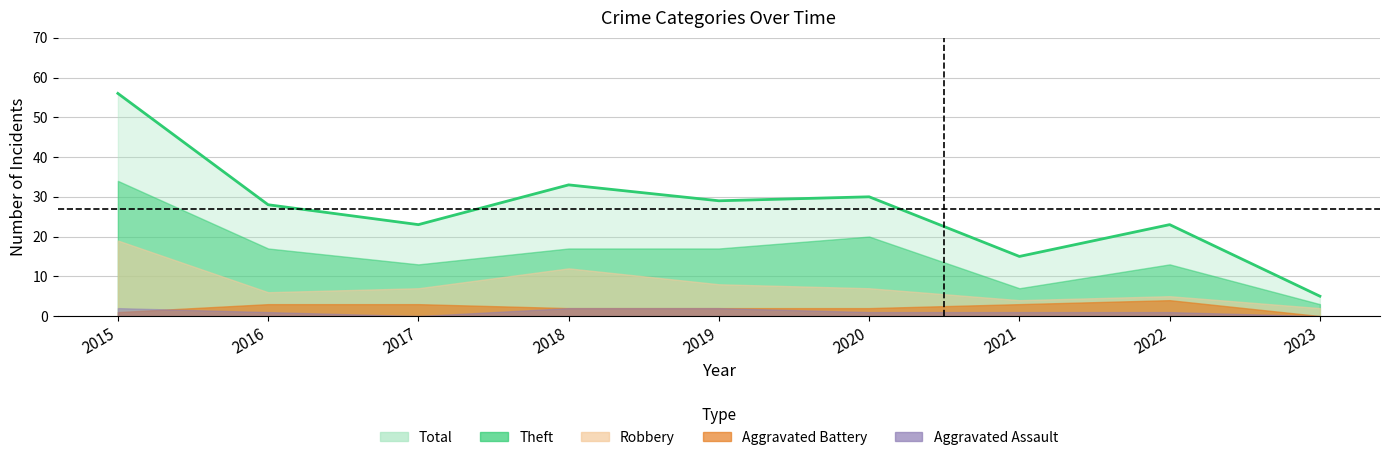

Reading left to right, list all the values displayed in this chart.

Robbery: 19	6	7	12	8	7	4	5	2
Theft: 34	17	13	17	17	20	7	13	3
Total: 56	28	23	33	29	30	15	23	5
Aggravated Battery: 1	3	3	2	2	2	3	4	0
Aggravated Assault: 2	1	0	2	2	1	1	1	0